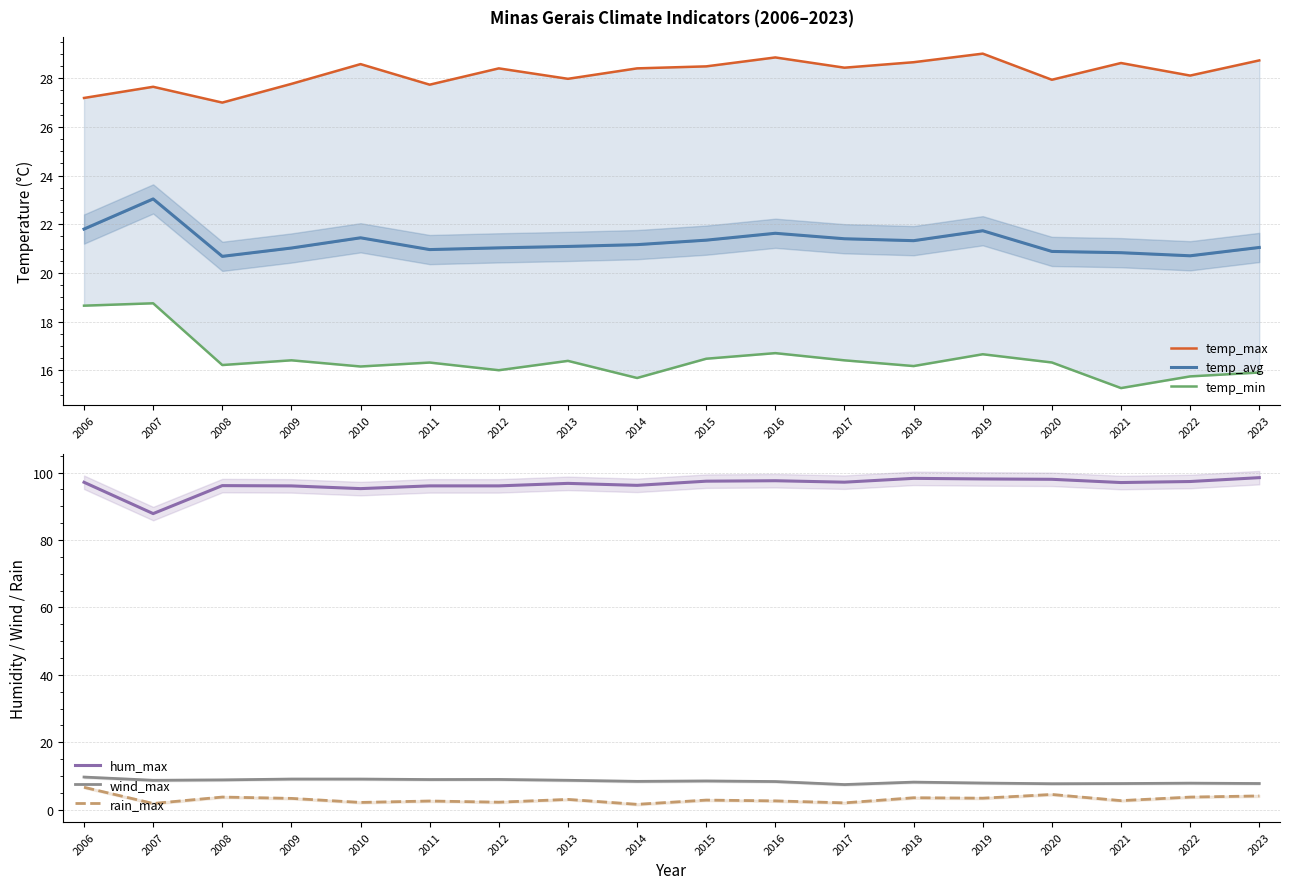

Between 2021 and 2009, which is larger?

2021